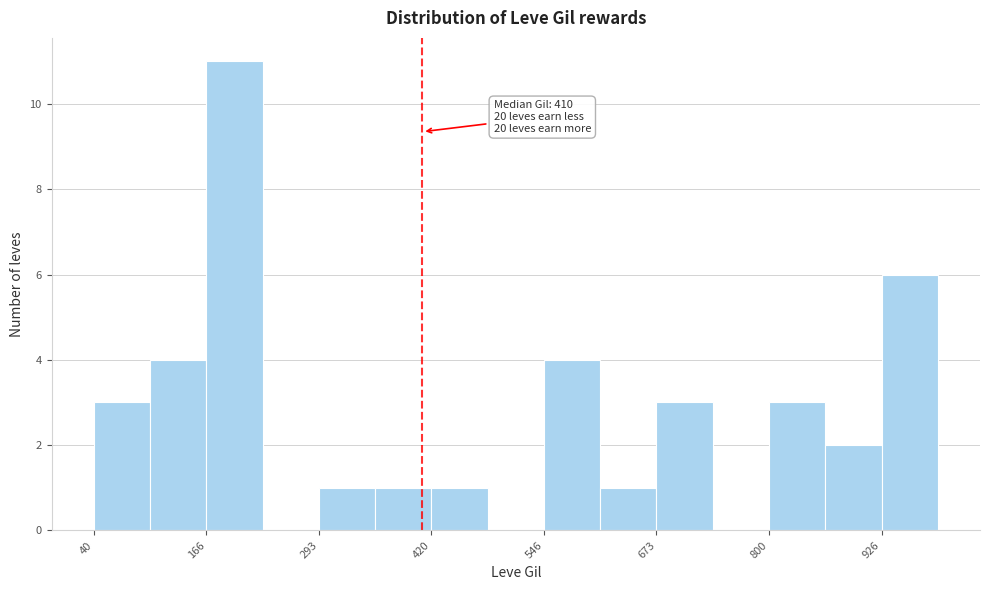

Around what value on the x-axis is the tallest bar? Give the approximate position of its centre, as read against the axis.

200